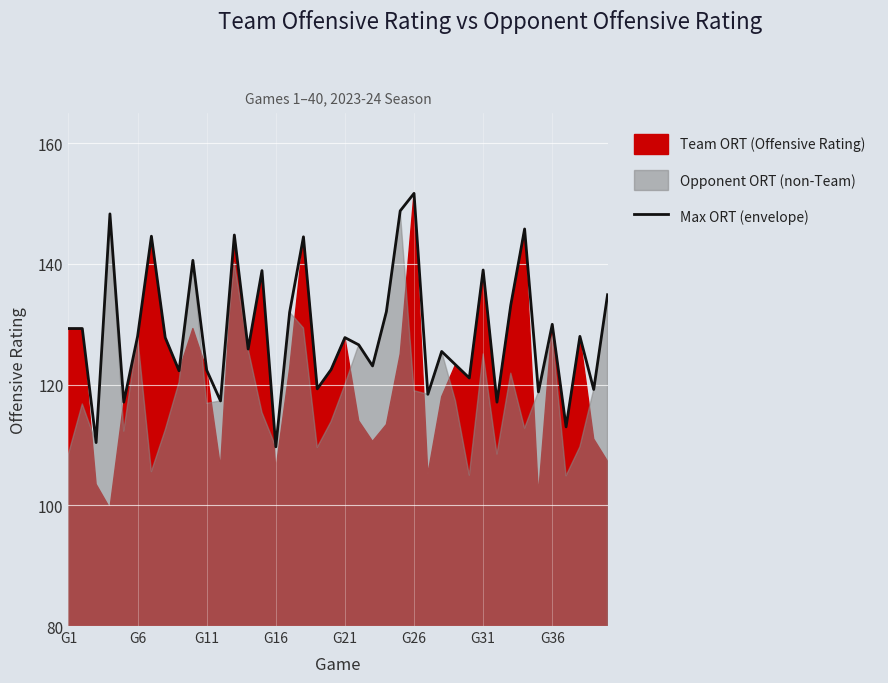

What is the highest value of the Max ORT (envelope) series?

151.7